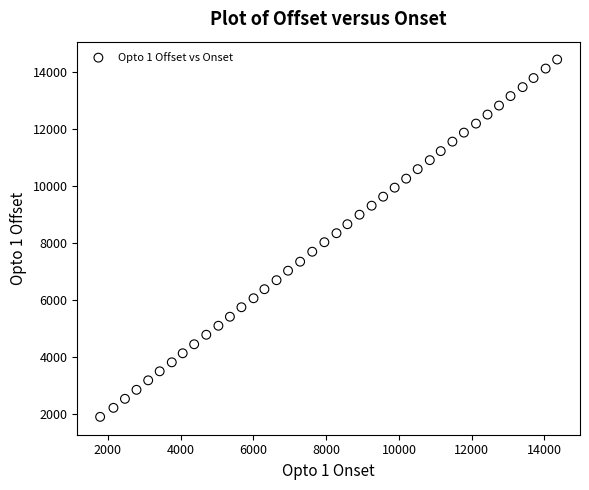

What is the range of Y values (max minus min)?

12516.5